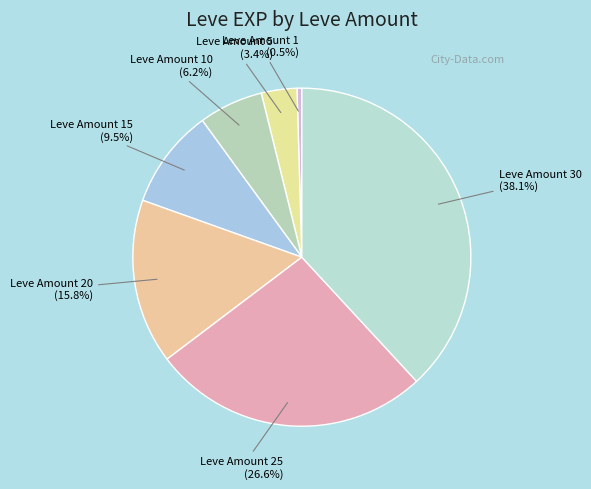

Which category has the smallest portion of the pie?

Leve Amount 1